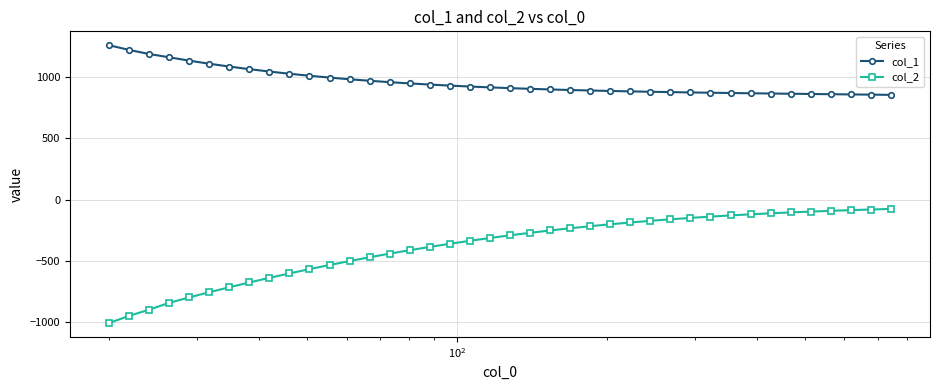

Which series has the largest total across all categories?

col_1